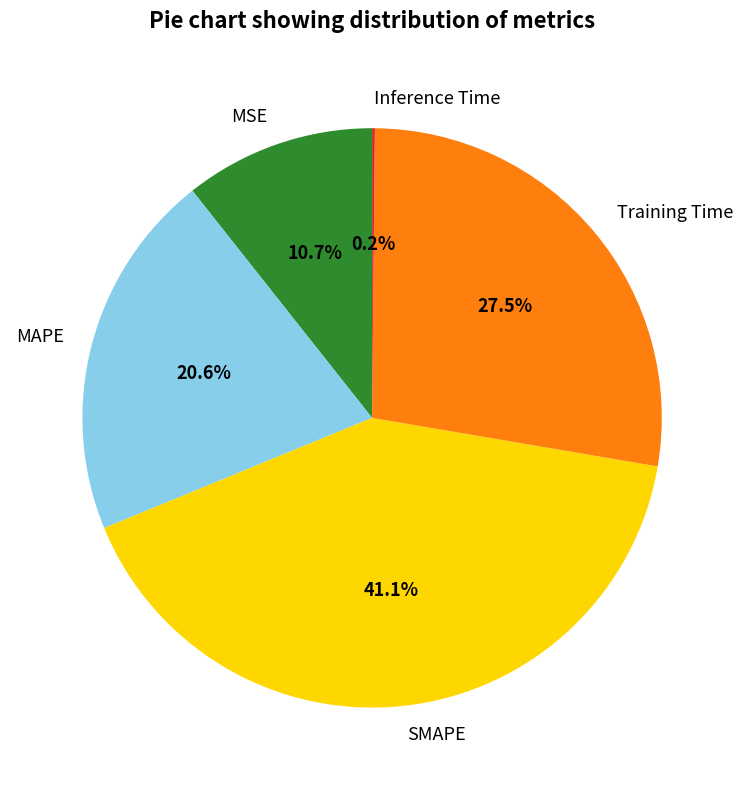

How much of the chart is everything except MAPE?

79.4%